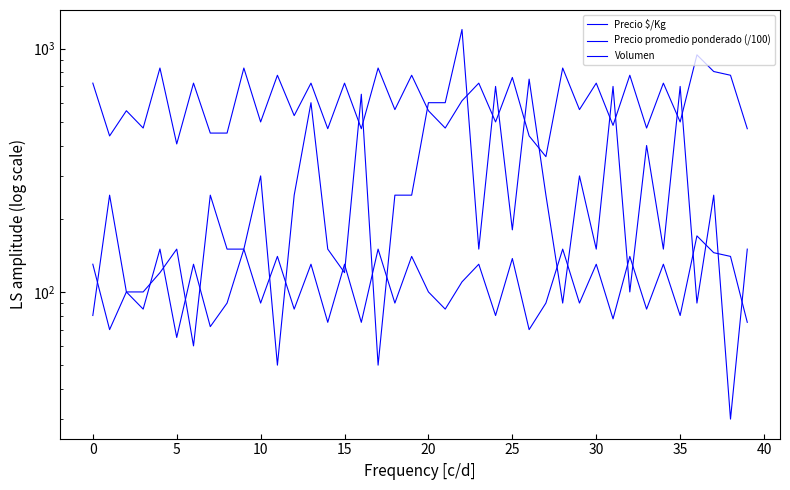

True or false: Precio $/Kg and Precio promedio ponderado (/100) cross at least once.

False